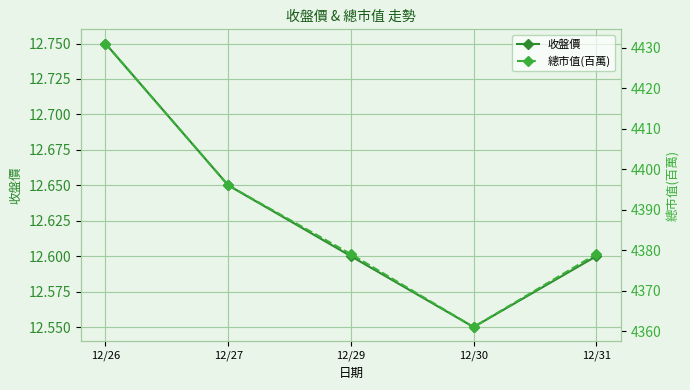

At how many categories does at least one series exceed 3350?

5